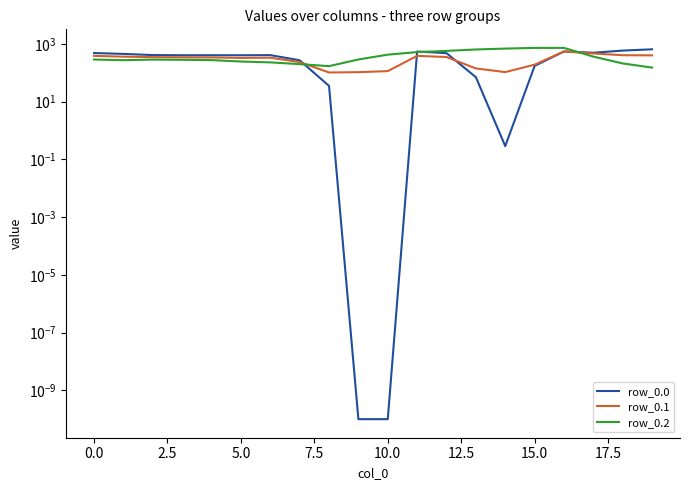

Rank the series by their average value, from highest to lowest.

row_0.2, row_0.0, row_0.1